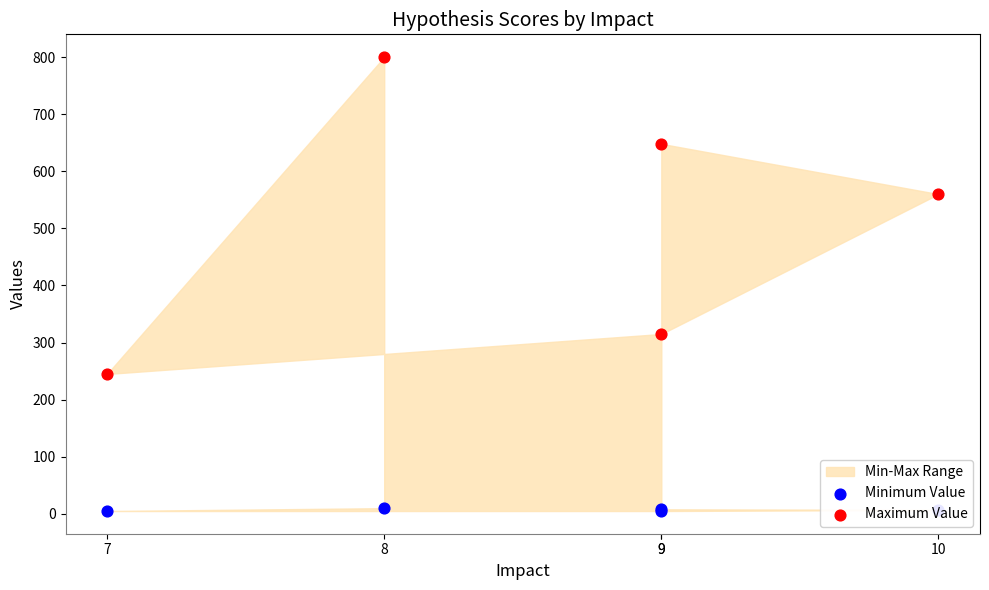

Which series contains the highest Y value?

Maximum Value